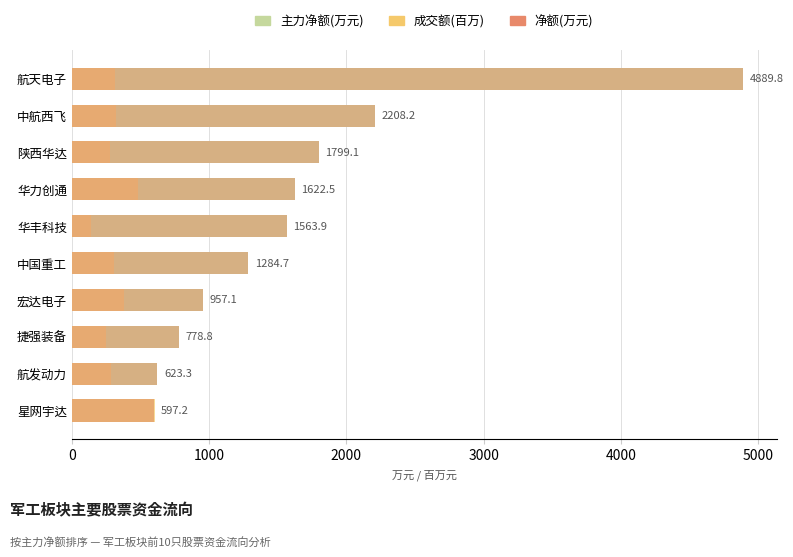

What is the difference between the maximum and minimum values in the 成交额(百万) series?

468.1